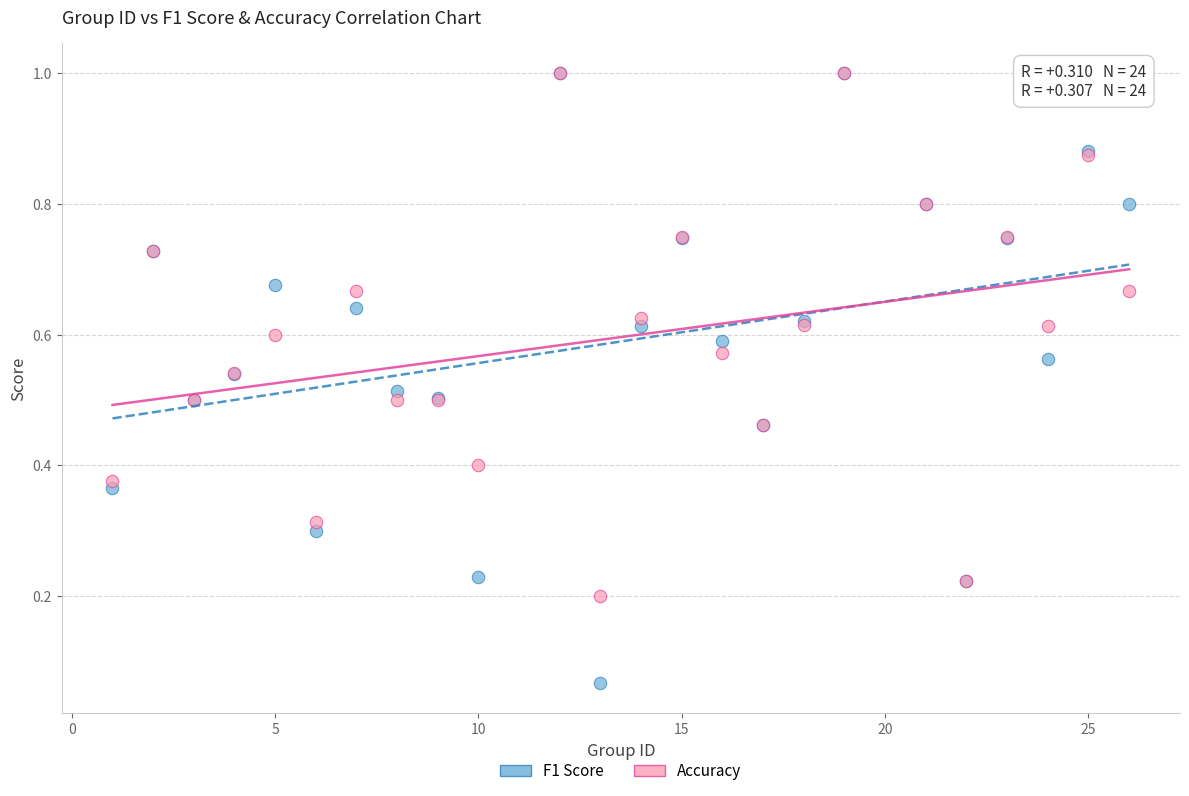

What are all the series names shown in the legend?

F1 Score, Accuracy